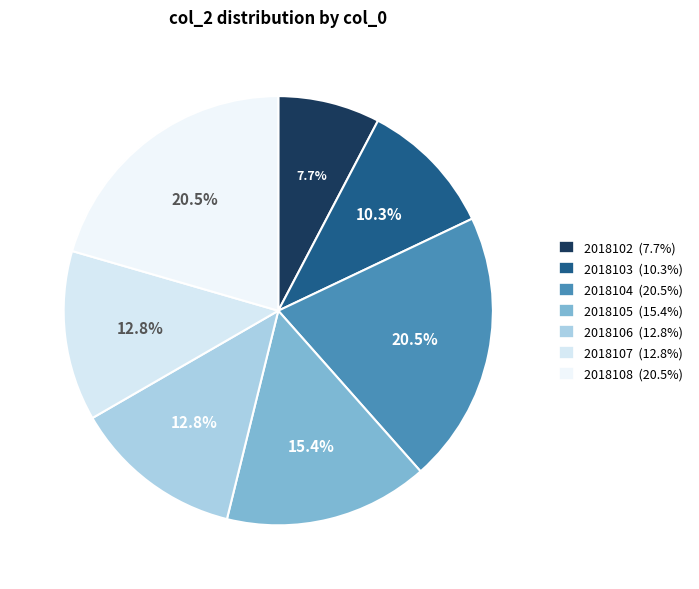

What portion of the pie excludes 2018107?

87.2%